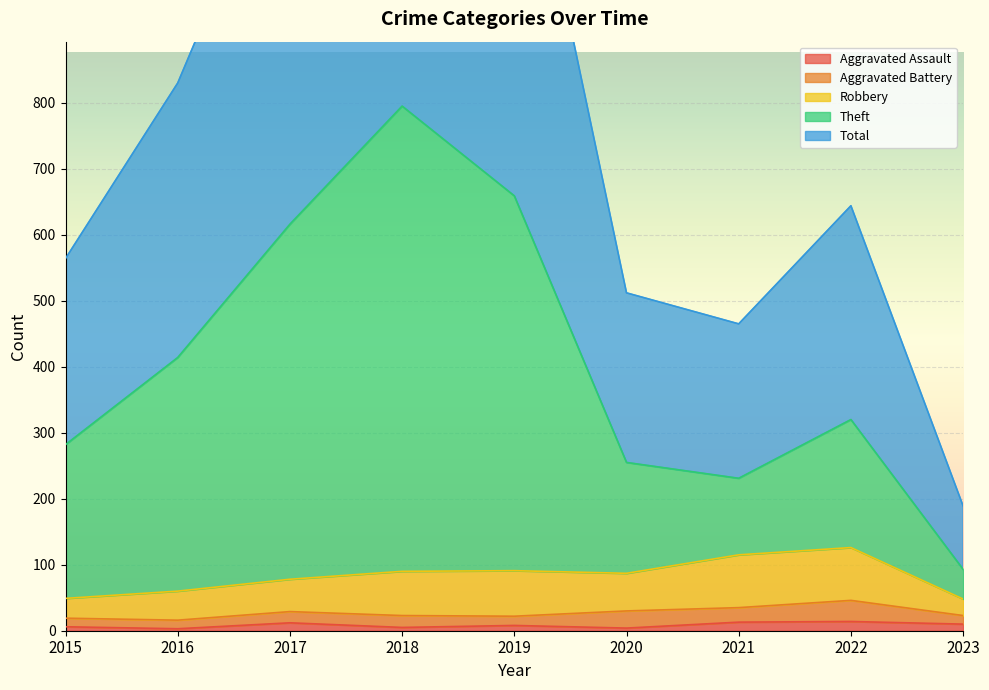

The Total series shows 465 at 2021. True or false?

True